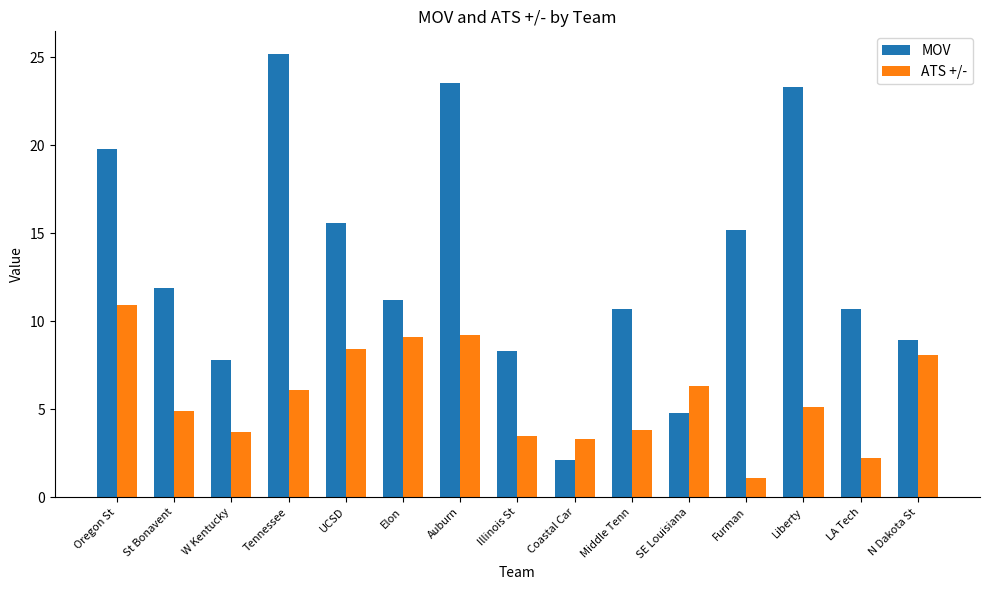

What is the sum of all ATS +/- values?

85.7